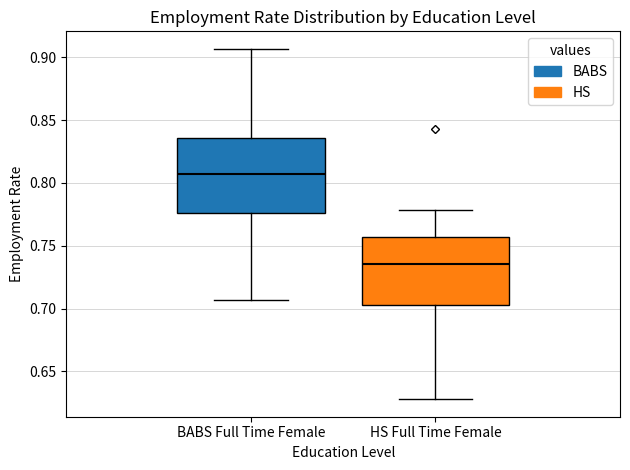

Where does the upper whisker of the box for BABS Full Time Female end on the y-axis? The values are not printed on the chart, so give them approximately, as read against the axis.

0.905